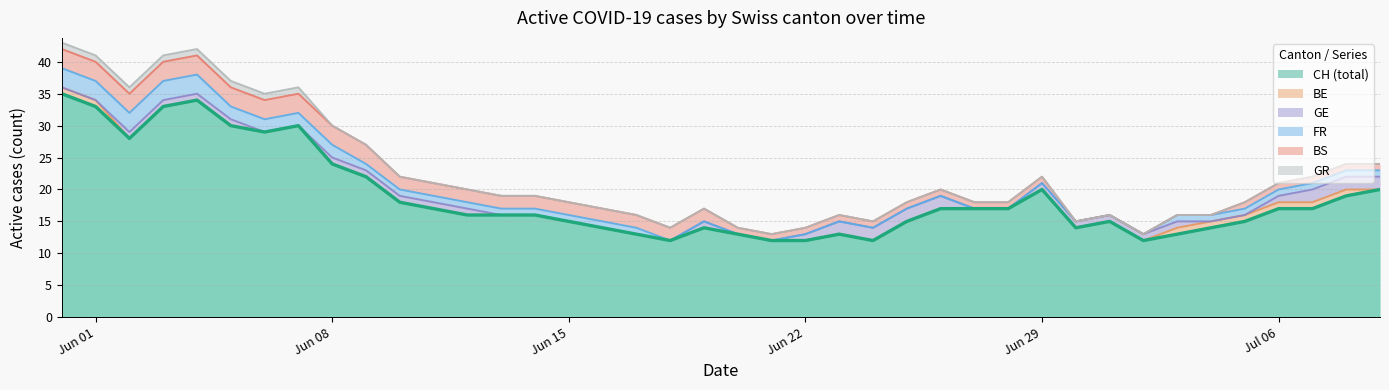

What is the total value across all series at 34?

16